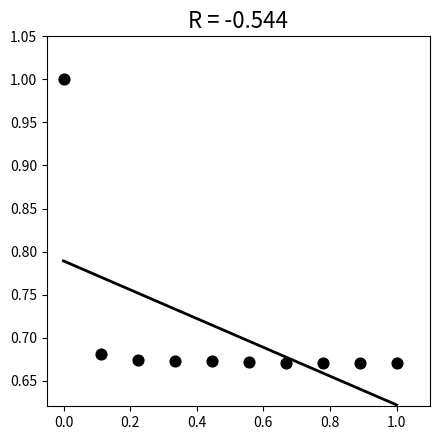

What is the range of Y values (max minus min)?

0.3